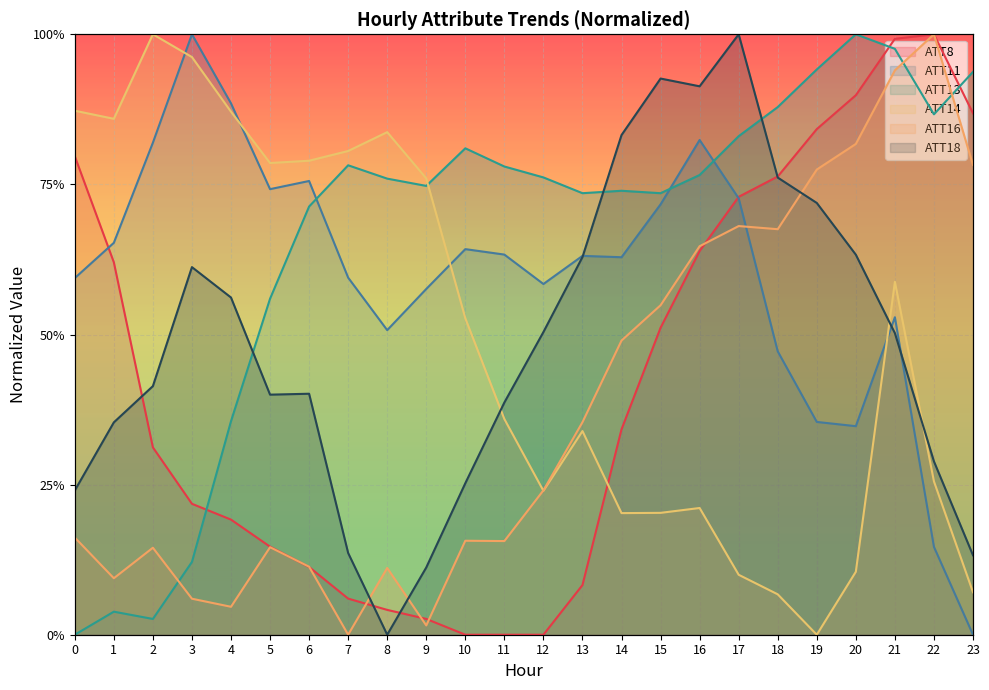

Rank the categories by ATT13 value from lowest to highest.

0, 2, 1, 3, 4, 5, 6, 13, 15, 14, 9, 8, 12, 16, 11, 7, 10, 17, 22, 18, 23, 19, 21, 20